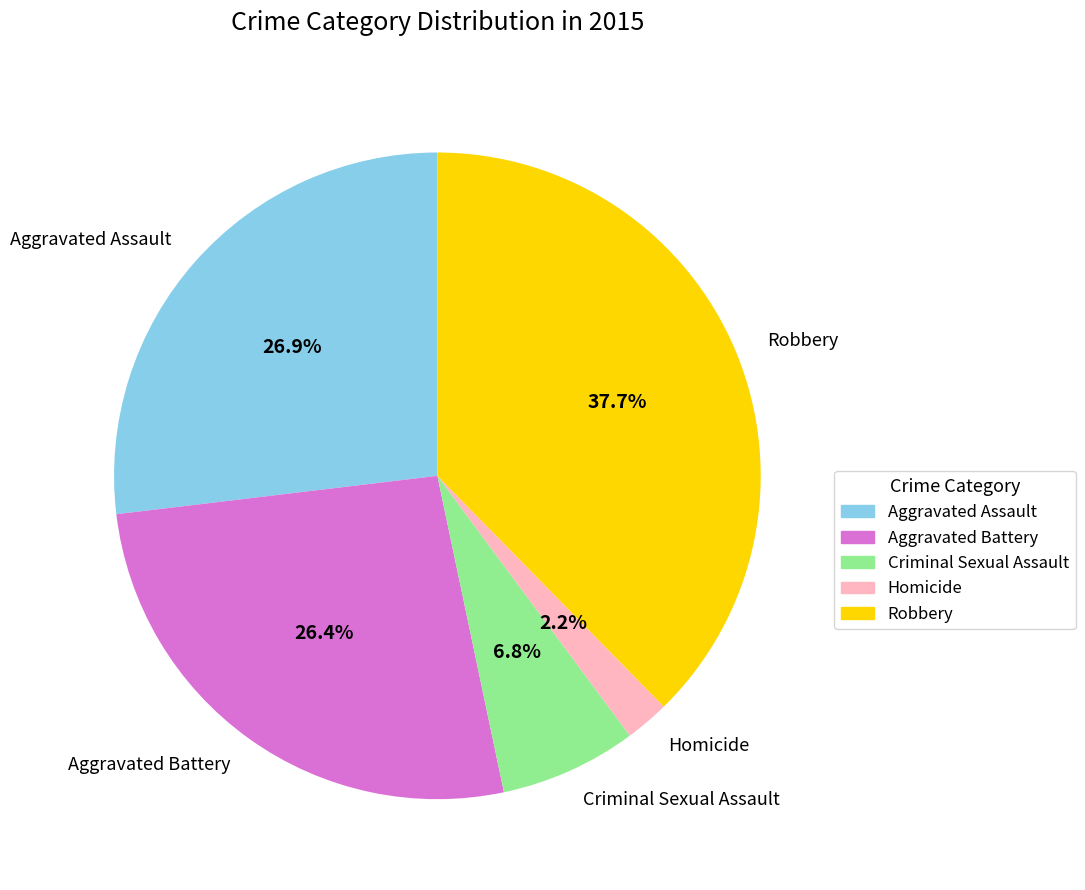

Which slice is the largest?

Robbery